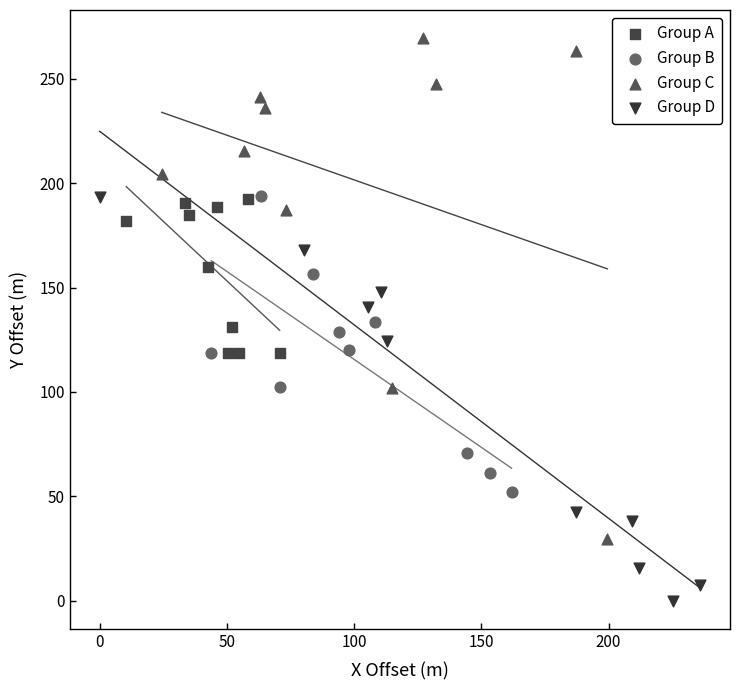

Which series reaches the minimum Y coordinate?

Group D